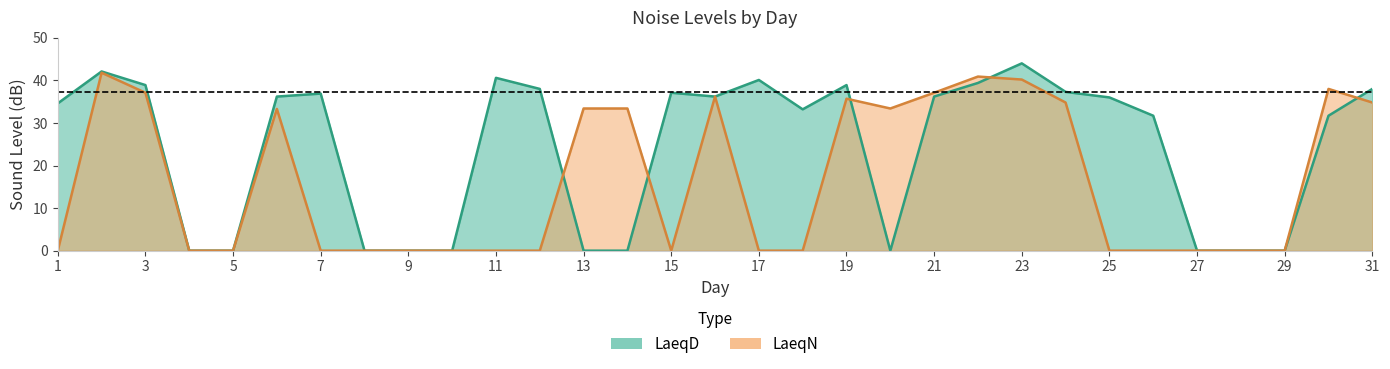

Is the value of LaeqD at 20 greater than the value of LaeqN at 20?

No